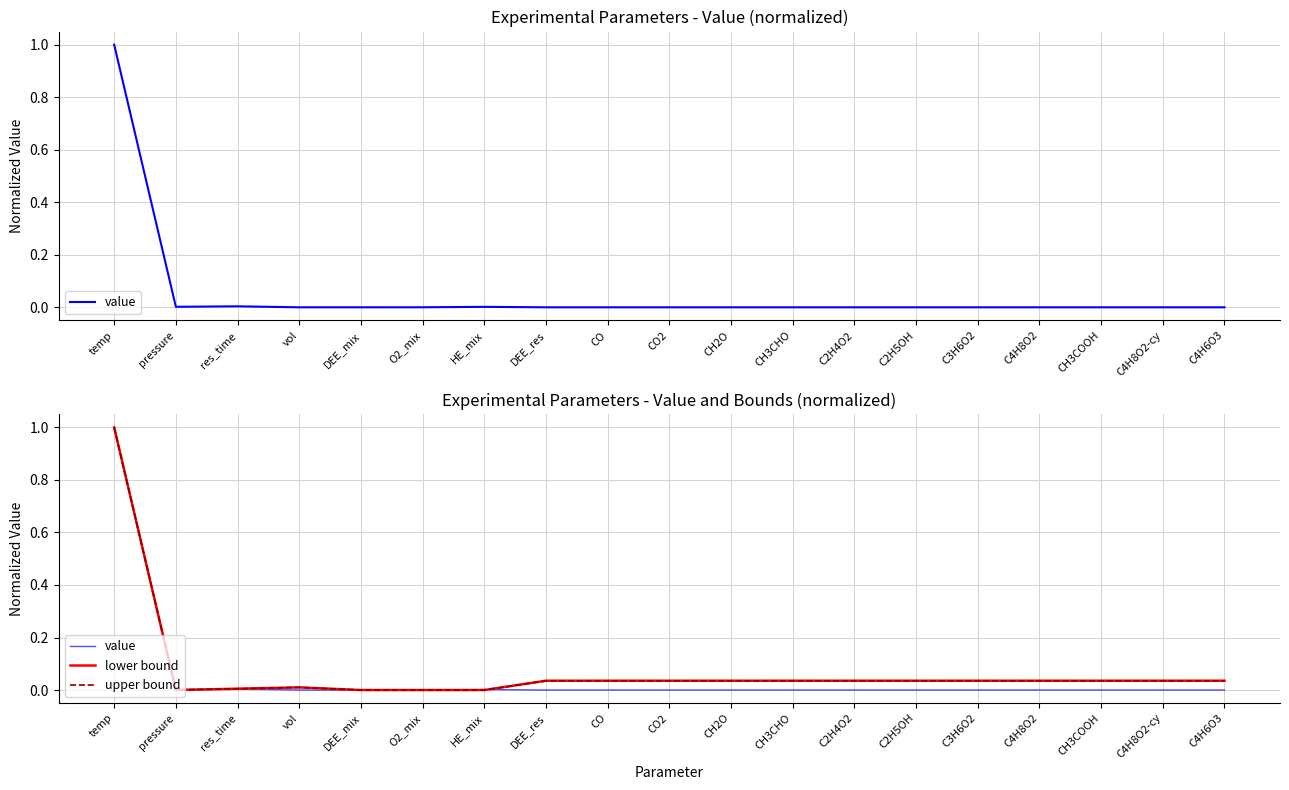

What are all the series names shown in the legend?

value, lower bound, upper bound